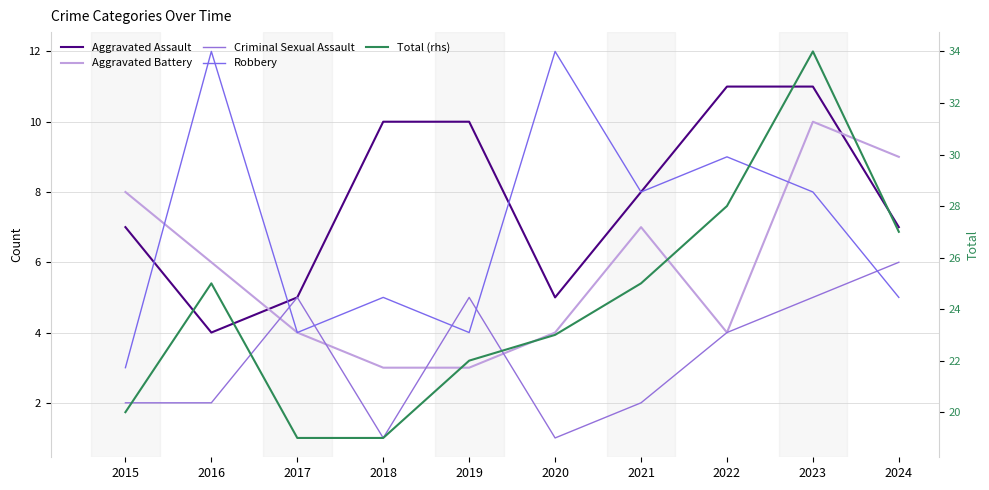

Reading left to right, list all the values displayed in this chart.

Aggravated Assault: 7	4	5	10	10	5	8	11	11	7
Aggravated Battery: 8	6	4	3	3	4	7	4	10	9
Criminal Sexual Assault: 2	2	5	1	5	1	2	4	5	6
Robbery: 3	12	4	5	4	12	8	9	8	5
Total (rhs): 20	25	19	19	22	23	25	28	34	27